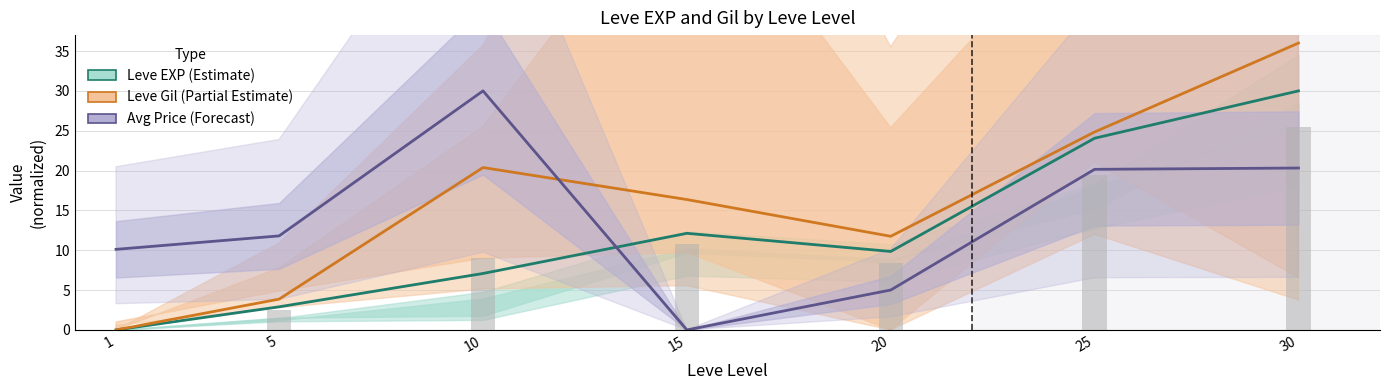

Reading left to right, extract all data points from this chart.

Leve EXP (Estimate): 0.0	2.9	7.1	12.1	9.9	24.1	30.0
Leve Gil (Partial Estimate): 0.0	3.9	20.4	16.4	11.8	24.8	36.0
Avg Price (Forecast): 10.1	11.8	30.0	0.0	5.0	20.2	20.3